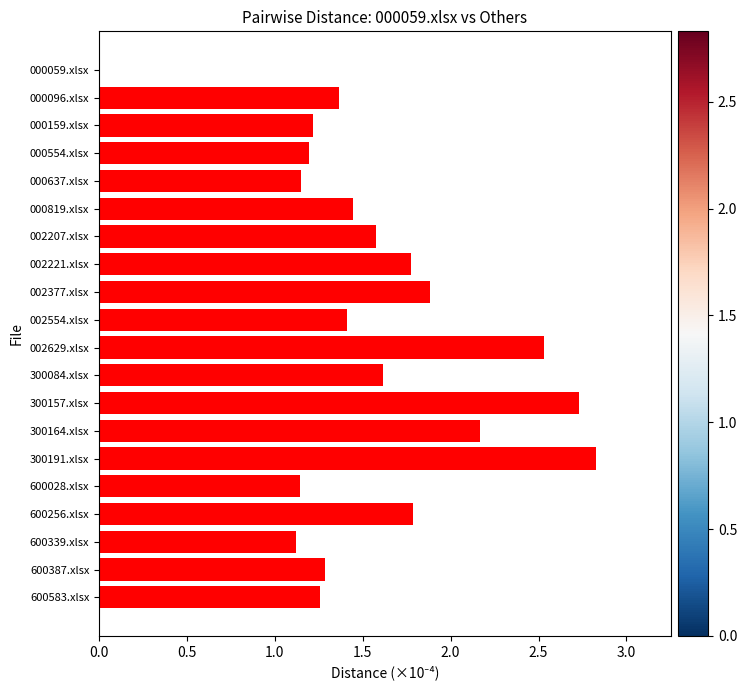

What is the sum of all values?

31.5